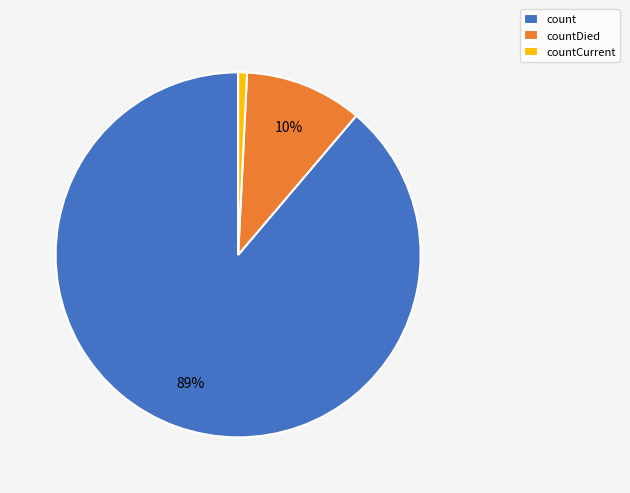

Combined, do count and countDied account for over 50%?

Yes